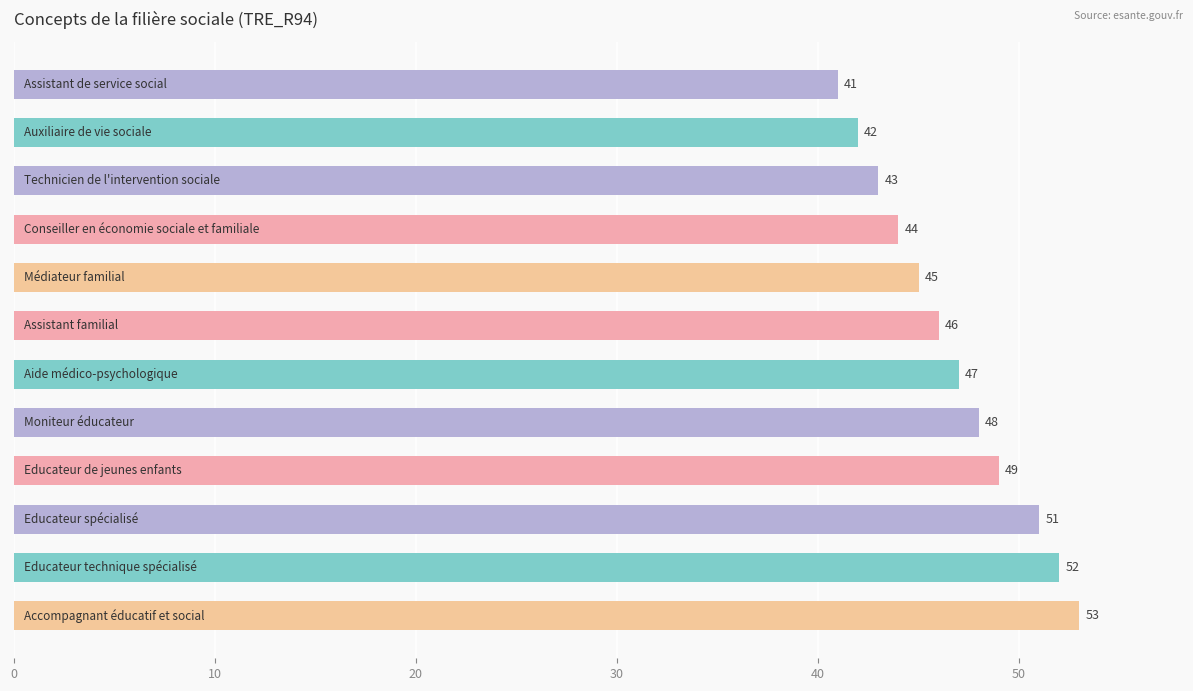

What is the maximum value shown in the chart?

53